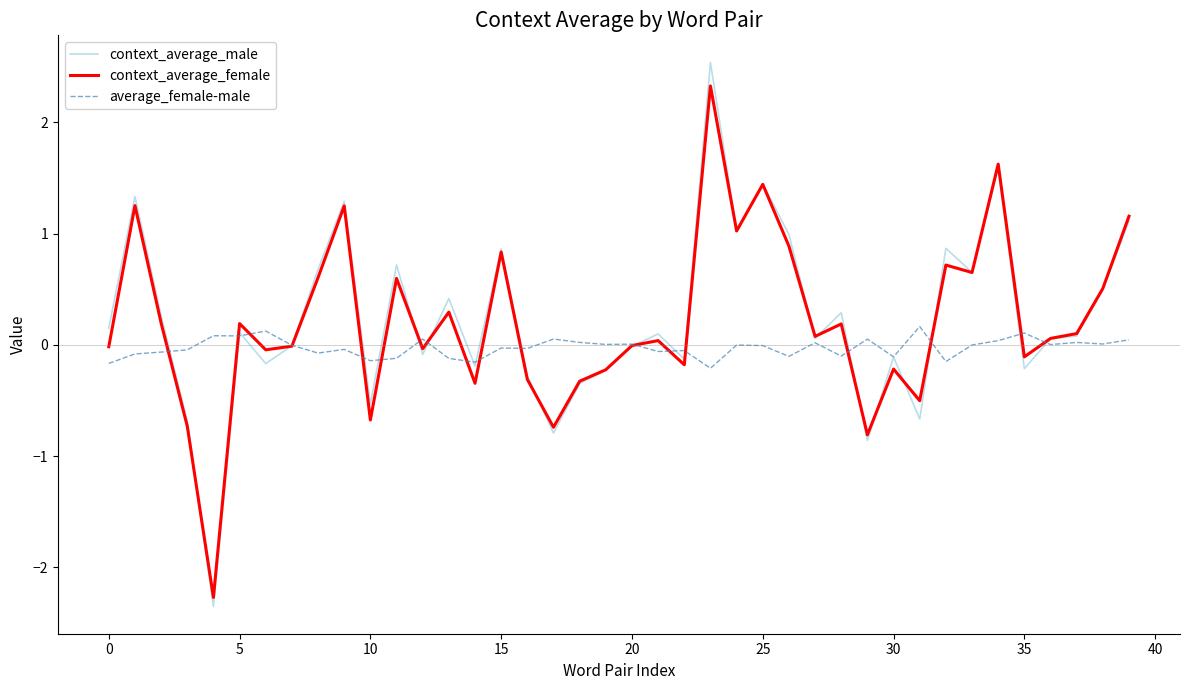

Which series has the largest range (max minus min)?

context_average_male